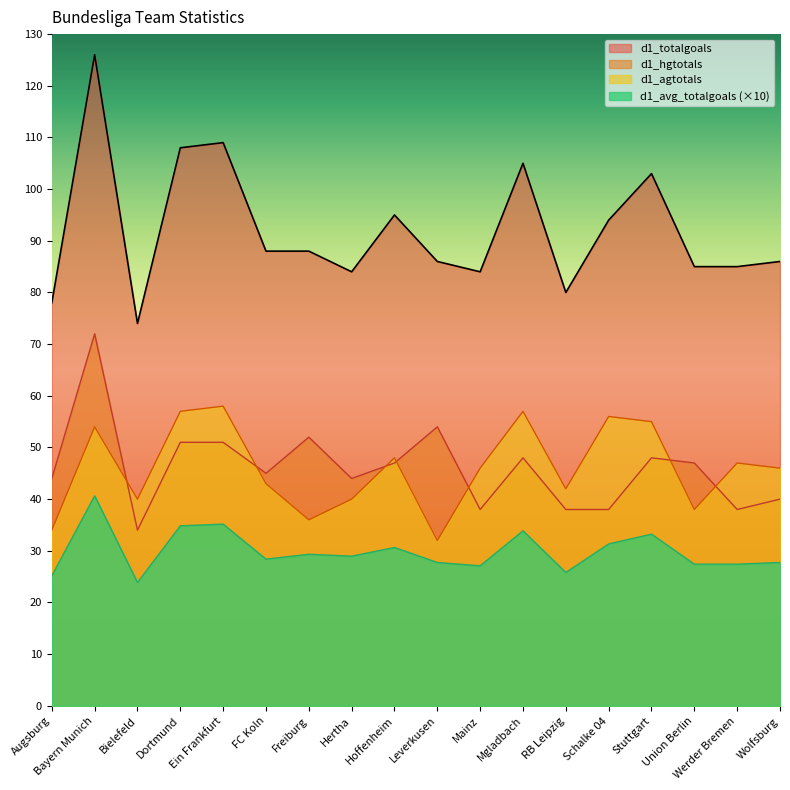

What are all the series names shown in the legend?

d1_totalgoals, d1_hgtotals, d1_agtotals, d1_avg_totalgoals (×10)